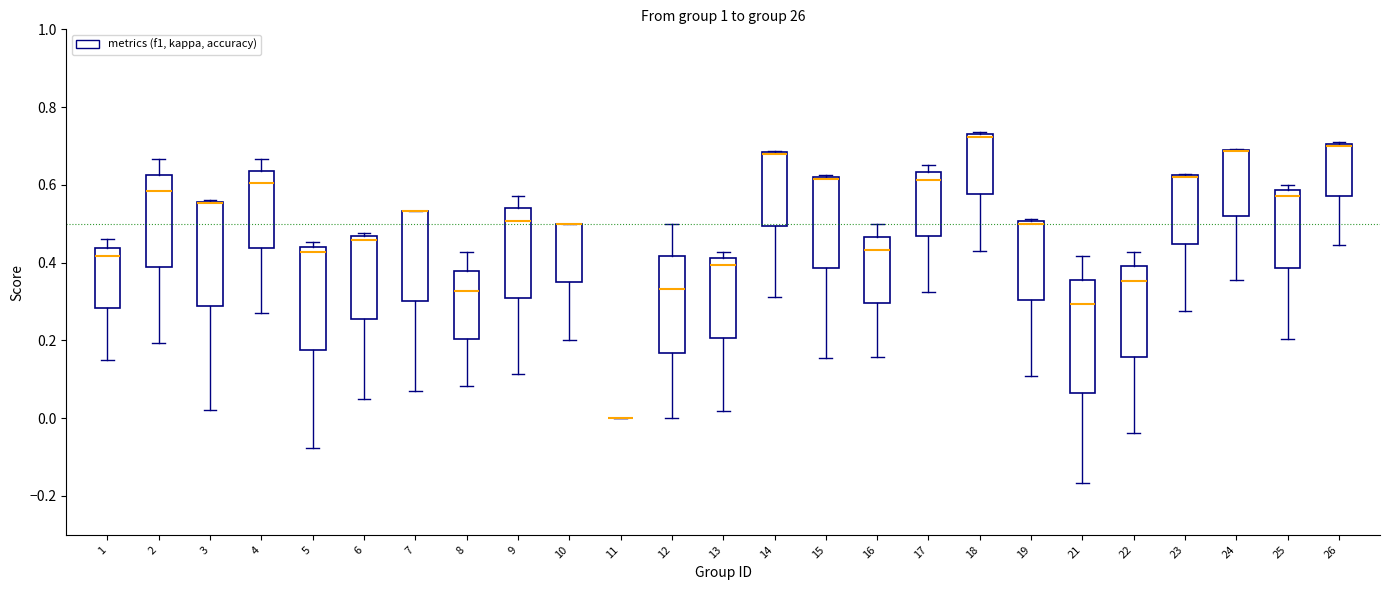

Reading left to right, transcribe this box plot: for each box, give where its median line is, the range the box spans, and where its two whiskers end, as read against the y-axis. The values are not printed on the chart, so give them approximately, as read against the axis.

1: median 0.42, box 0.28 to 0.44, whiskers 0.14 to 0.46
2: median 0.58, box 0.38 to 0.62, whiskers 0.20 to 0.66
3: median 0.56 (drawn on the box's upper edge), box 0.28 to 0.56, whiskers 0.02 to 0.56
4: median 0.60, box 0.44 to 0.64, whiskers 0.28 to 0.66
5: median 0.42, box 0.18 to 0.44, whiskers -0.08 to 0.46
6: median 0.46 (just below the box's upper edge), box 0.26 to 0.46, whiskers 0.04 to 0.48
7: median 0.54 (drawn on the box's upper edge), box 0.30 to 0.54, whiskers 0.08 to 0.54
8: median 0.32, box 0.20 to 0.38, whiskers 0.08 to 0.42
9: median 0.50, box 0.32 to 0.54, whiskers 0.12 to 0.58
10: median 0.50 (drawn on the box's upper edge), box 0.36 to 0.50, whiskers 0.20 to 0.50
11: box collapsed to a line at 0.00, whiskers 0.00 to 0.00
12: median 0.34, box 0.16 to 0.42, whiskers 0.00 to 0.50
13: median 0.40, box 0.20 to 0.42, whiskers 0.02 to 0.42 (just above the box's upper edge)
14: median 0.68 (drawn on the box's upper edge), box 0.50 to 0.68, whiskers 0.32 to 0.68
15: median 0.62 (drawn on the box's upper edge), box 0.38 to 0.62, whiskers 0.16 to 0.62
16: median 0.44, box 0.30 to 0.46, whiskers 0.16 to 0.50
17: median 0.62, box 0.46 to 0.64, whiskers 0.32 to 0.66
18: median 0.72 (just below the box's upper edge), box 0.58 to 0.72, whiskers 0.44 to 0.74
19: median 0.50 (just below the box's upper edge), box 0.30 to 0.50, whiskers 0.10 to 0.52
21: median 0.30, box 0.06 to 0.36, whiskers -0.16 to 0.42
22: median 0.36, box 0.16 to 0.40, whiskers -0.04 to 0.42
23: median 0.62 (drawn on the box's upper edge), box 0.44 to 0.62, whiskers 0.28 to 0.62
24: median 0.68 (drawn on the box's upper edge), box 0.52 to 0.68, whiskers 0.36 to 0.70
25: median 0.58 (just below the box's upper edge), box 0.38 to 0.58, whiskers 0.20 to 0.60
26: median 0.70 (drawn on the box's upper edge), box 0.58 to 0.70, whiskers 0.44 to 0.70